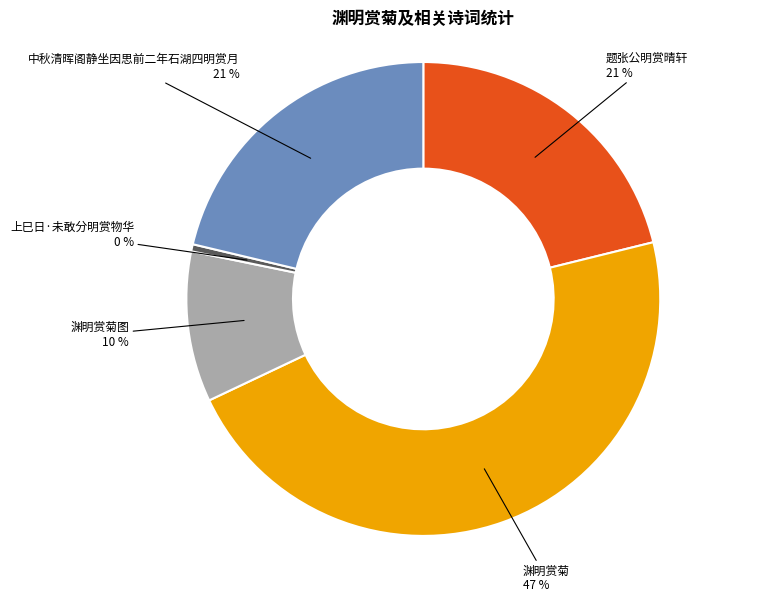

To the nearest percent, what percentage of the pie is 中秋清晖阁静坐因思前二年石湖四明赏月?

21%